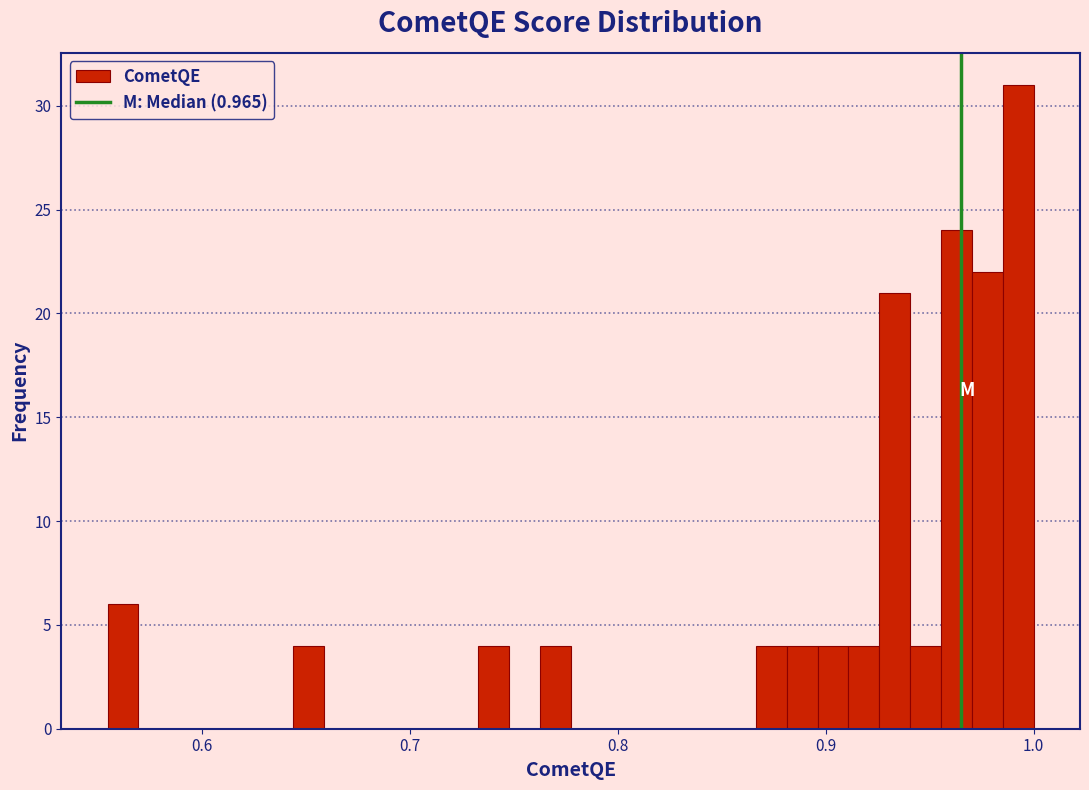

Around what value on the x-axis is the tallest bar? Give the approximate position of its centre, as read against the axis.

0.99